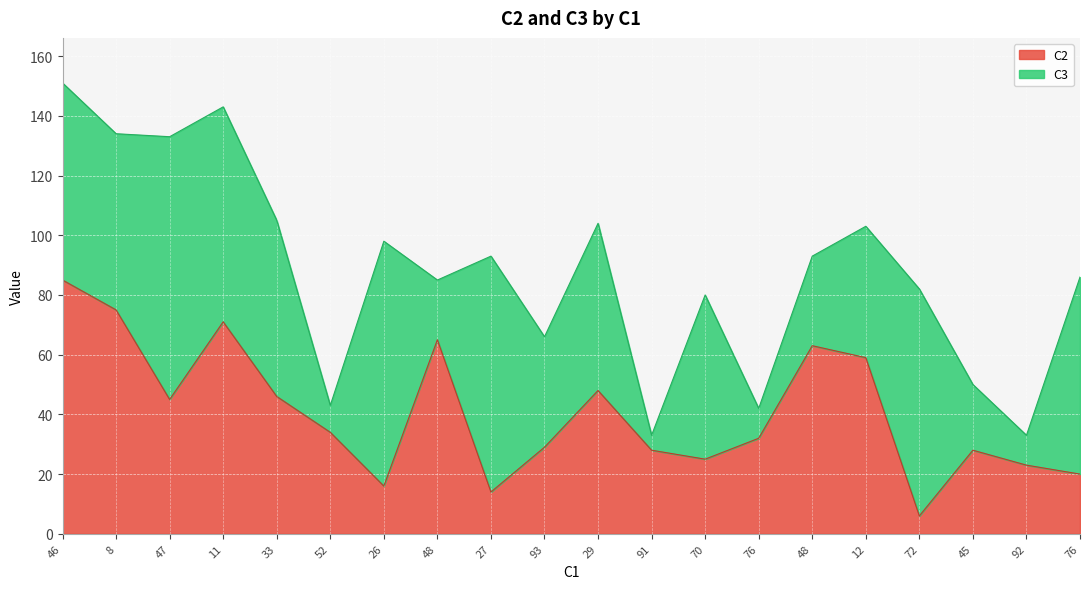

True or false: the data shows 11 at 92.

False